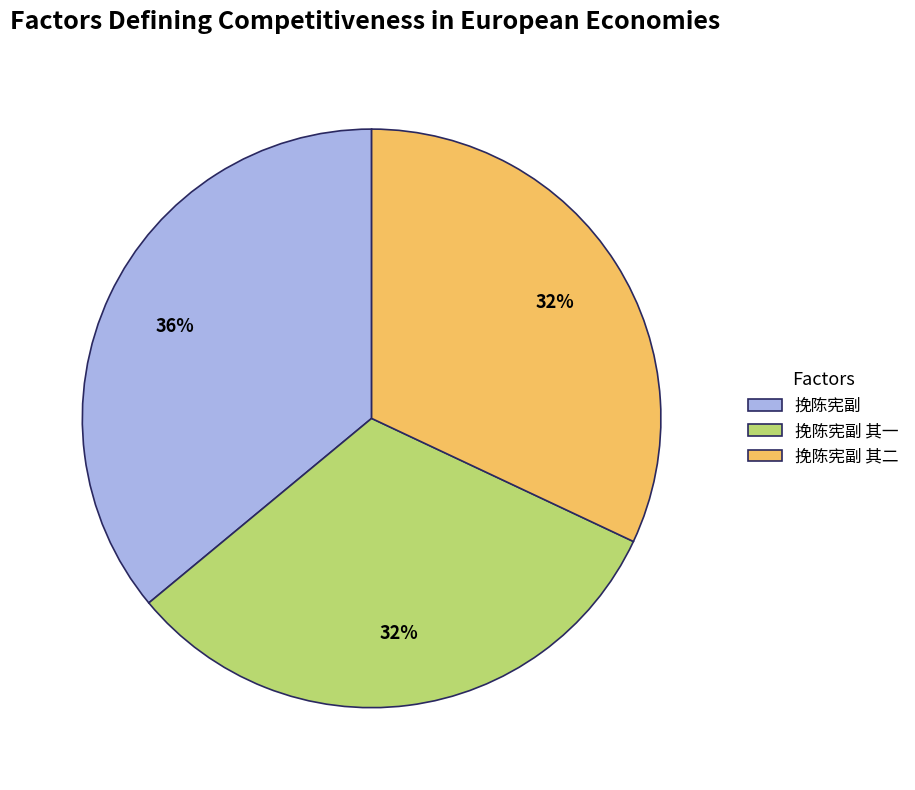

To the nearest percent, what is the average slice percentage?

33%